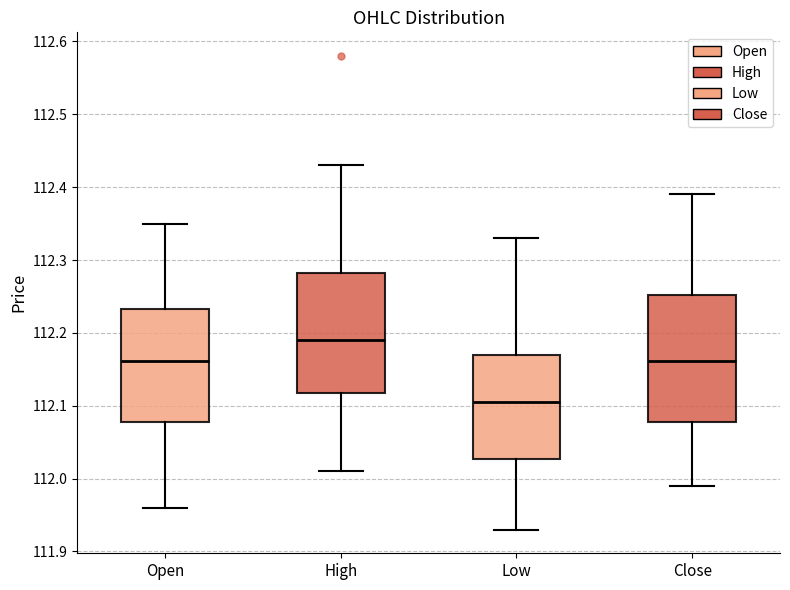

Where does the upper whisker of the box for Open end on the y-axis? The values are not printed on the chart, so give them approximately, as read against the axis.

112.35